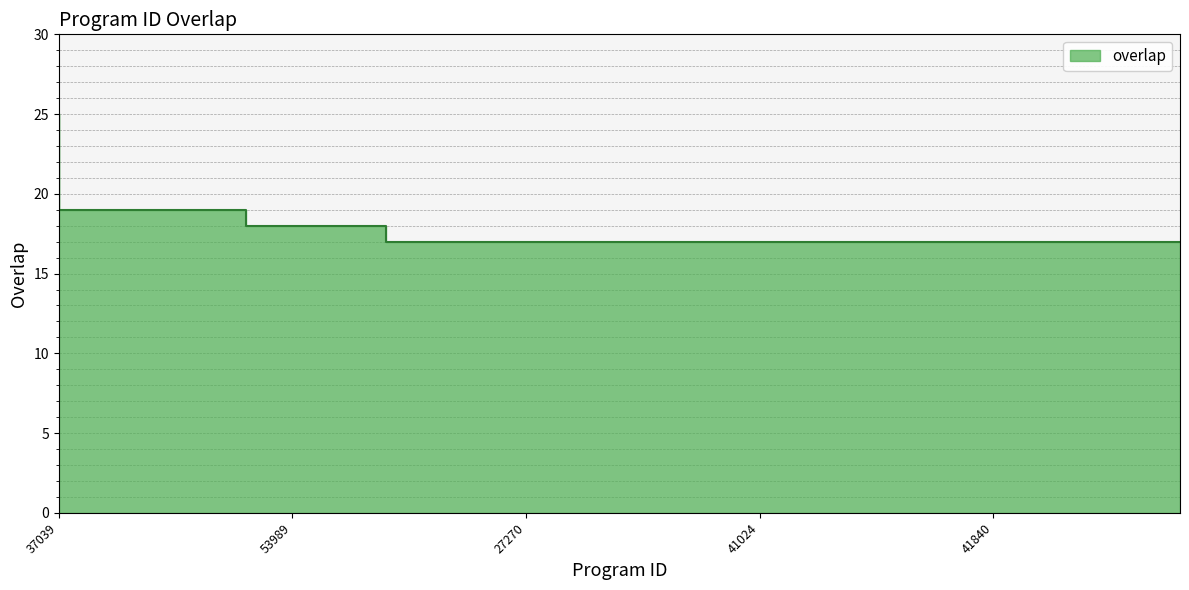

What is the minimum value shown in the chart?

17